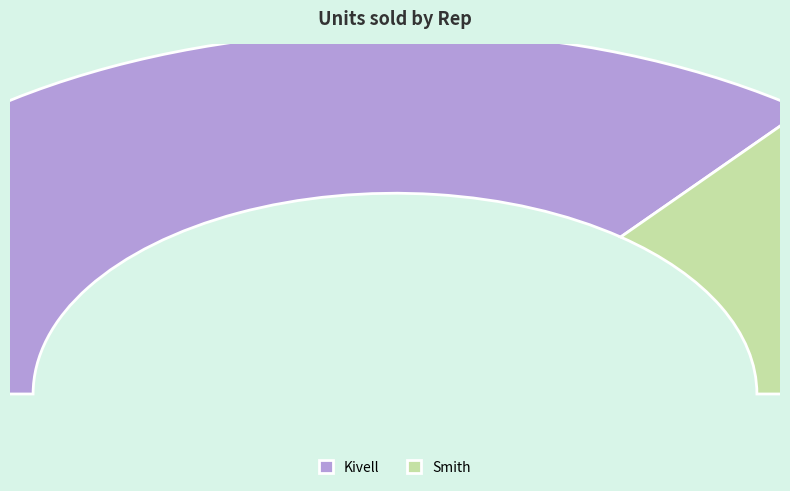

To the nearest percent, what is the combined percentage of Smith and Kivell?

100%